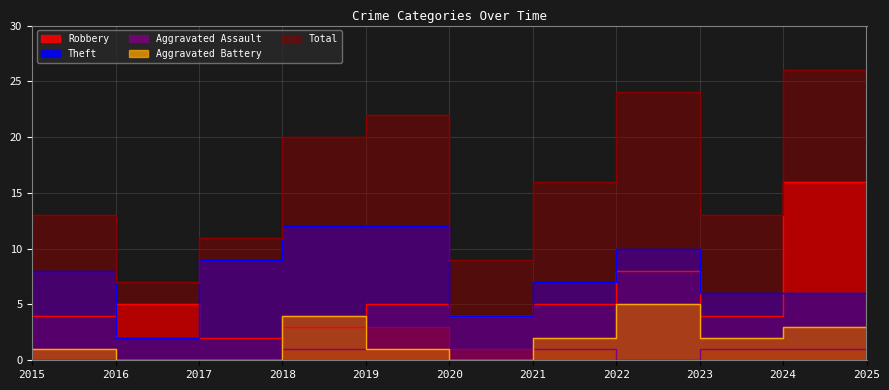

What is the difference between the second highest and minimum values in the Total series?

18